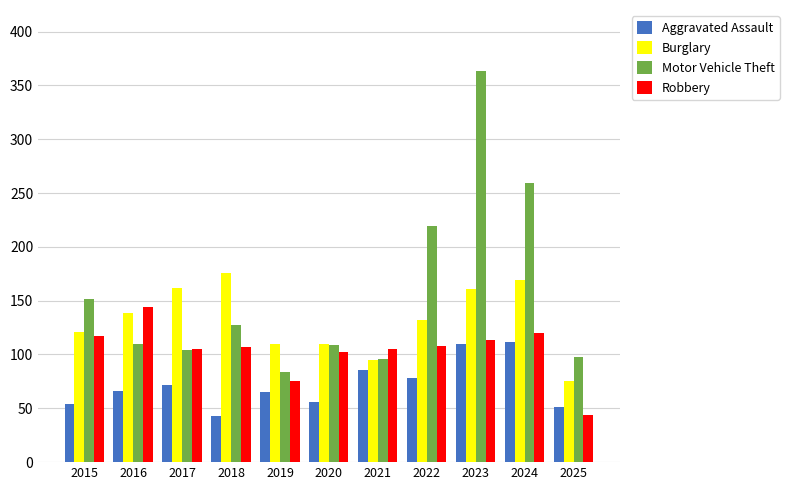

What is the maximum value shown in the chart?

363